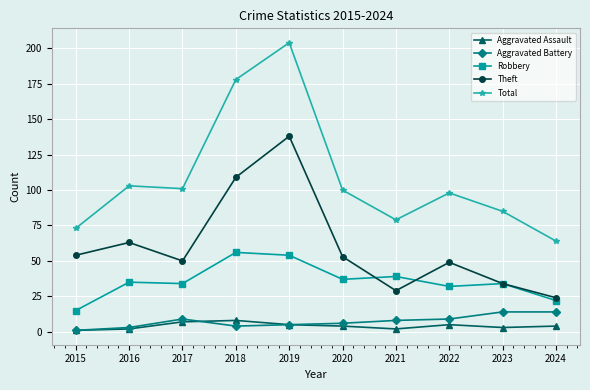

True or false: Total and Theft intersect in this chart.

False